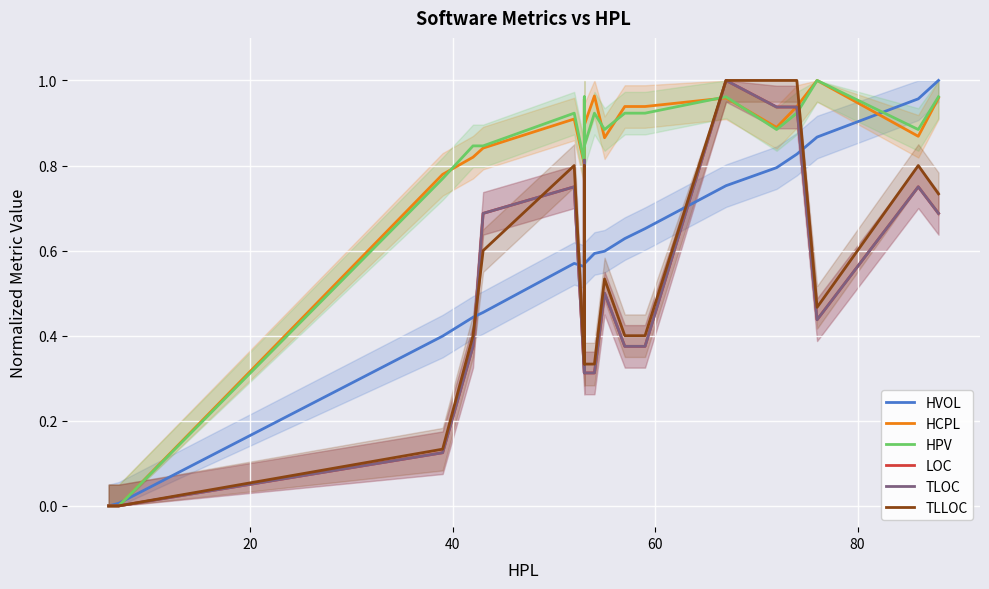

Reading left to right, extract all data points from this chart.

HVOL: 0.0	0.0	0.0	0.4	0.4	0.5	0.6	0.6	0.6	0.6	0.6	0.6	0.6	0.7	0.8	0.8	0.8	0.9	1.0	1.0
HCPL: 0.0	0.0	0.0	0.8	0.8	0.8	0.9	0.8	1.0	0.9	1.0	0.9	0.9	0.9	1.0	0.9	0.9	1.0	0.9	1.0
HPV: 0.0	0.0	0.0	0.8	0.8	0.8	0.9	0.8	1.0	0.8	0.9	0.9	0.9	0.9	1.0	0.9	0.9	1.0	0.9	1.0
LOC: 0.0	0.0	0.0	0.1	0.4	0.7	0.7	0.3	0.8	0.3	0.3	0.5	0.4	0.4	1.0	0.9	0.9	0.4	0.7	0.7
TLOC: 0.0	0.0	0.0	0.1	0.4	0.7	0.7	0.3	0.8	0.3	0.3	0.5	0.4	0.4	1.0	0.9	0.9	0.4	0.7	0.7
TLLOC: 0.0	0.0	0.0	0.1	0.4	0.6	0.8	0.3	0.8	0.3	0.3	0.5	0.4	0.4	1.0	1.0	1.0	0.5	0.8	0.7